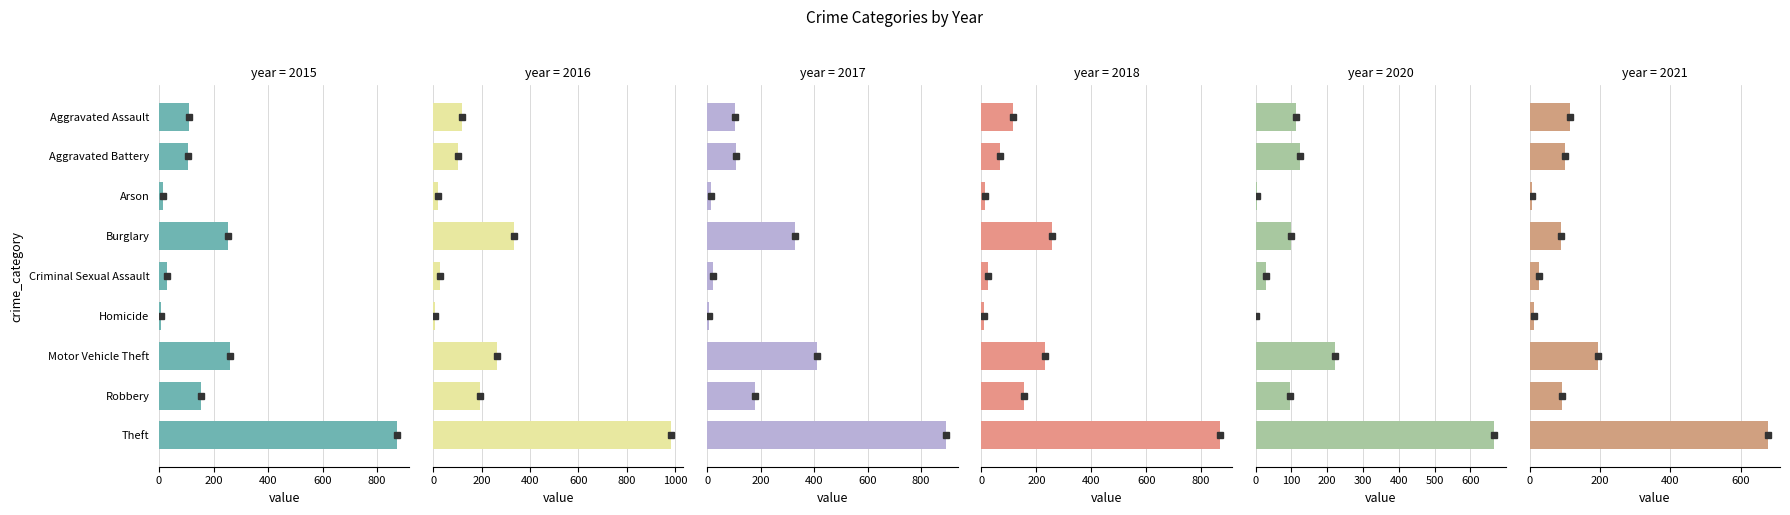

At which label does 2018 first exceed 115?

Burglary